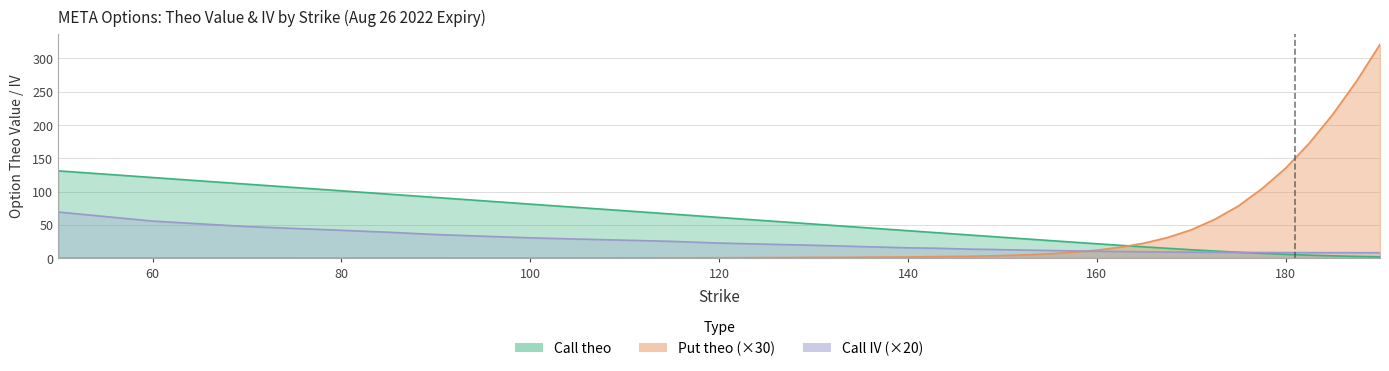

Rank the series at 125 from lowest to highest value.

Put theo, Call IV, Call theo